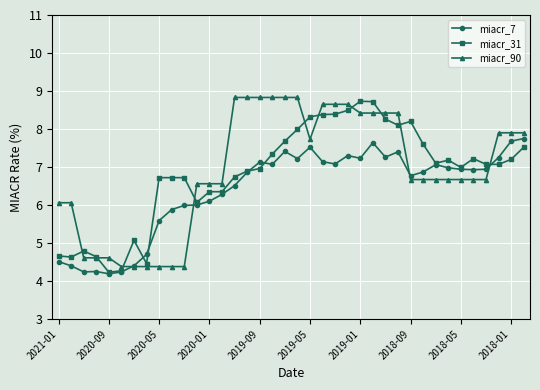

True or false: miacr_31 has more than 2 interior local peaks.

True